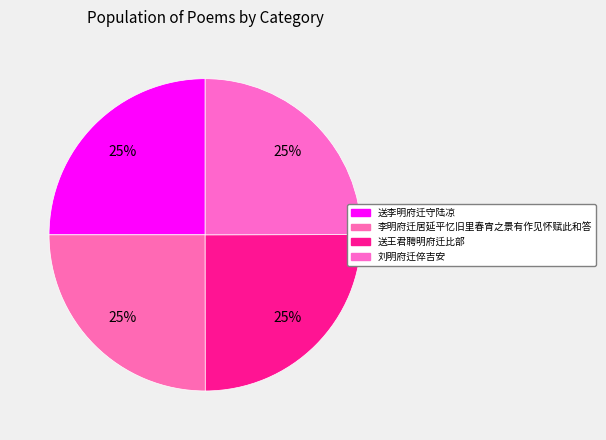

How many slices are in this pie chart?

4